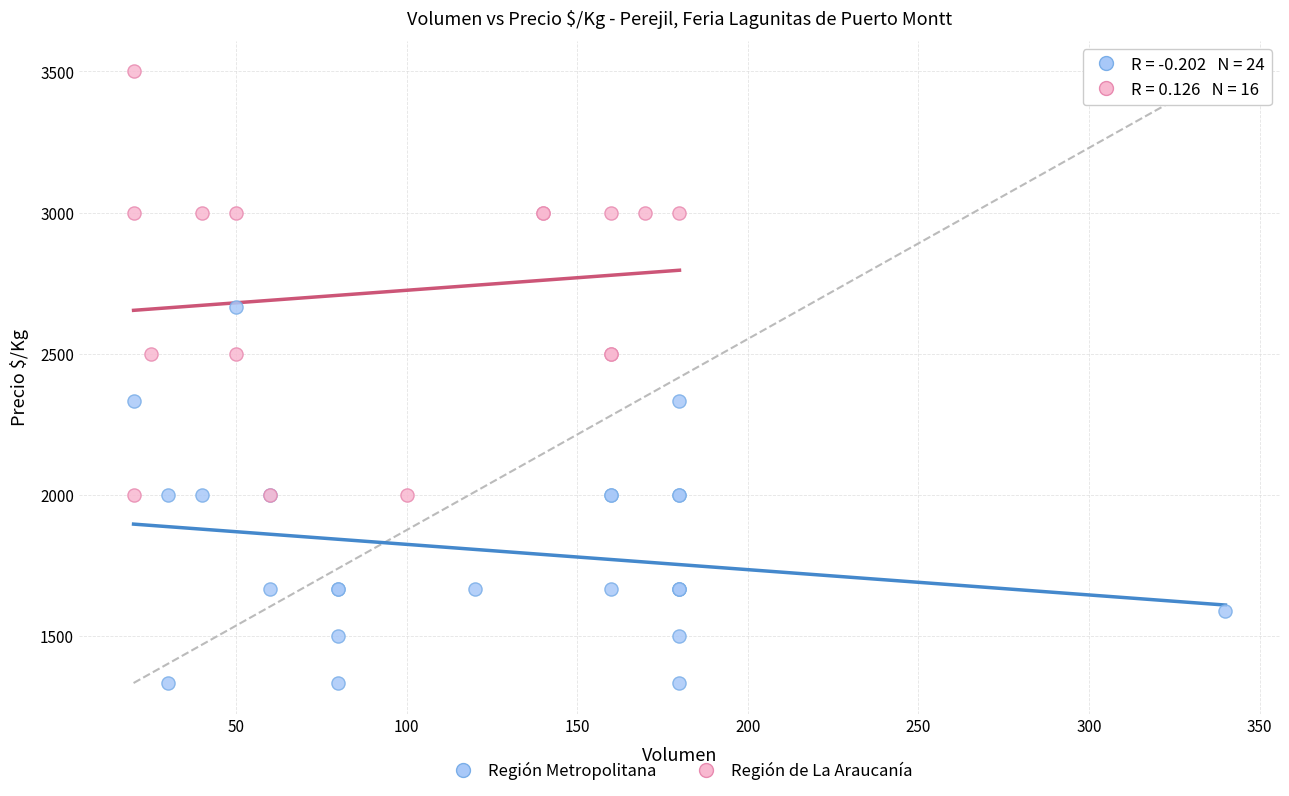

Which series contains the highest Y value?

Región de La Araucanía